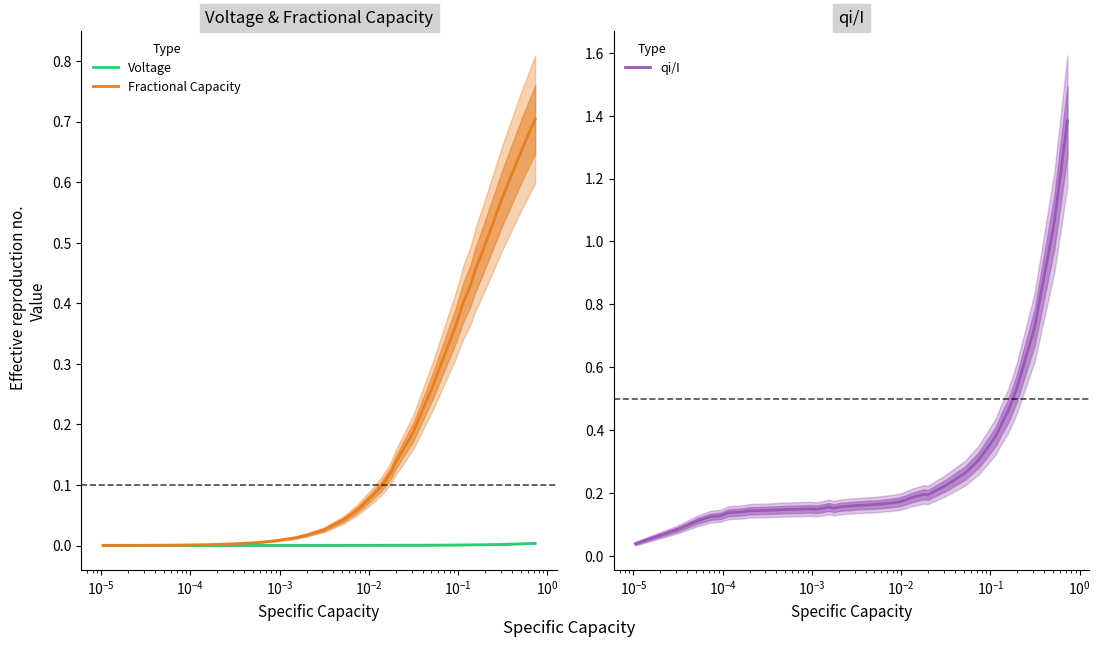

After their last crossing, which series has the higher values: Fractional Capacity or qi/I?

qi/I